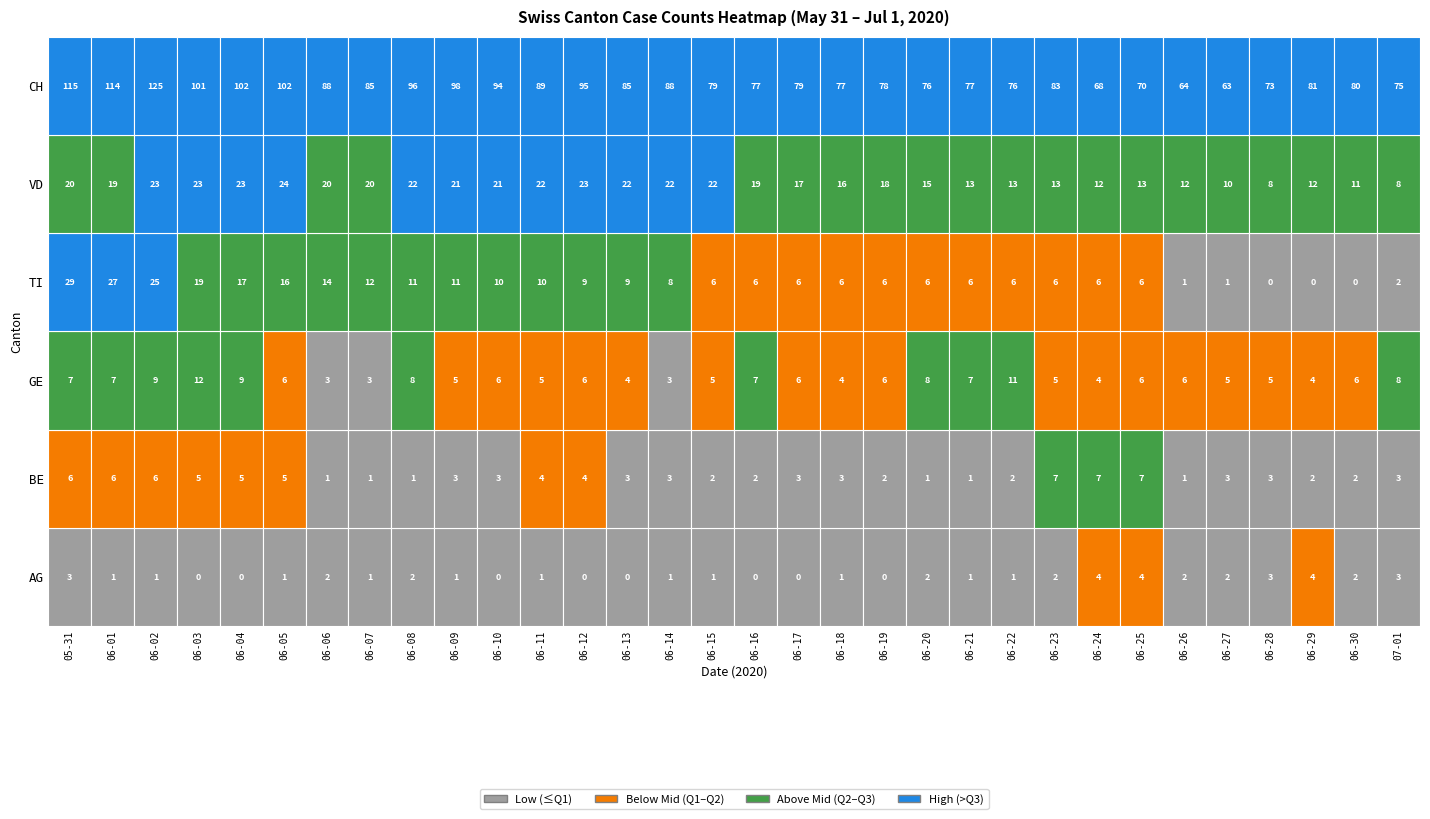

True or false: TI has a value of 25 at 2.

True